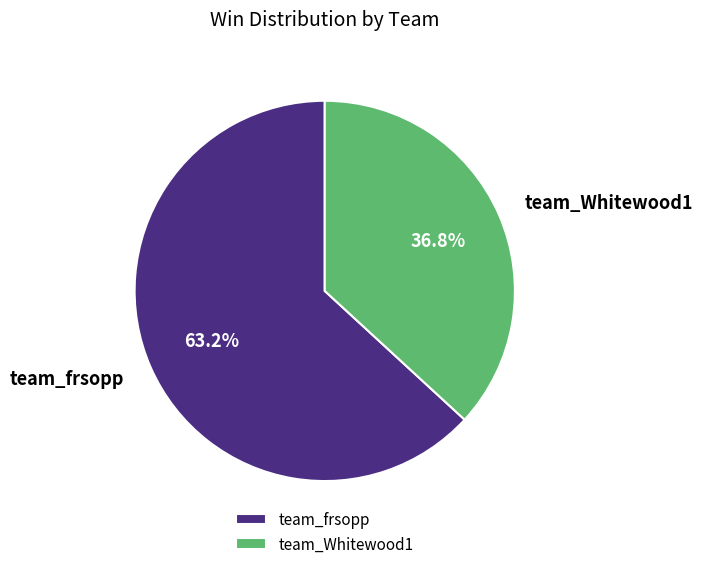

To the nearest percent, what is the average slice percentage?

50%